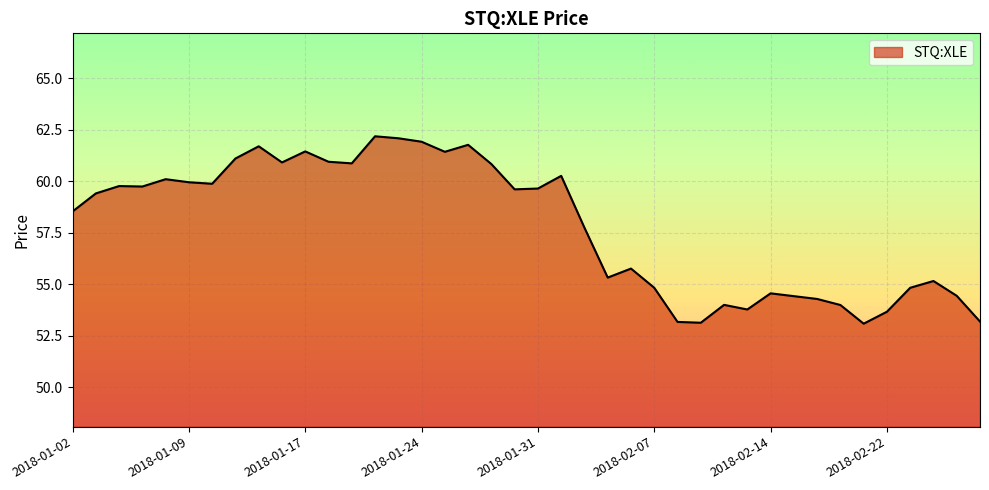

What is the smallest value displayed?

53.1